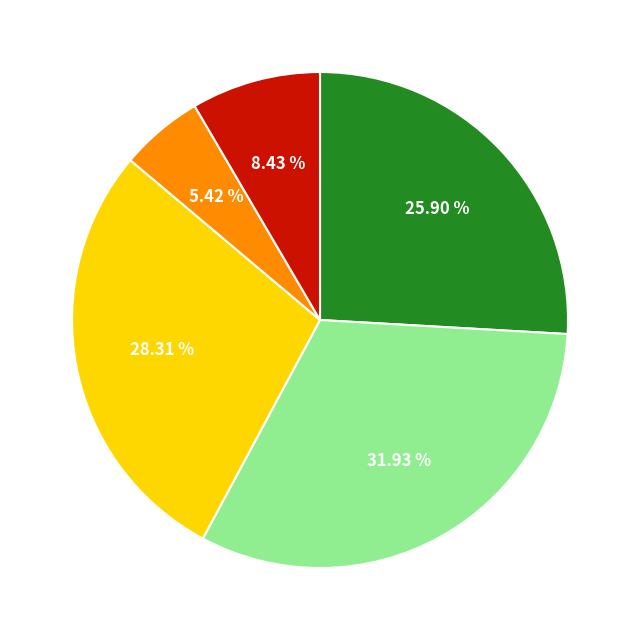

Is there a majority slice in this chart?

No